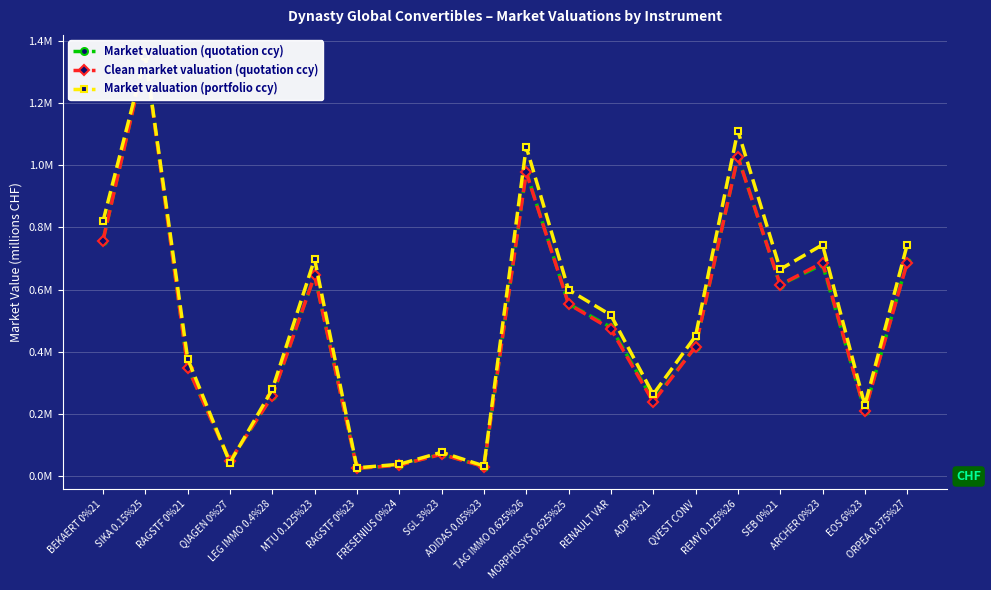

What is the spread (max minus min) of values at SEB 0%21?

0.1